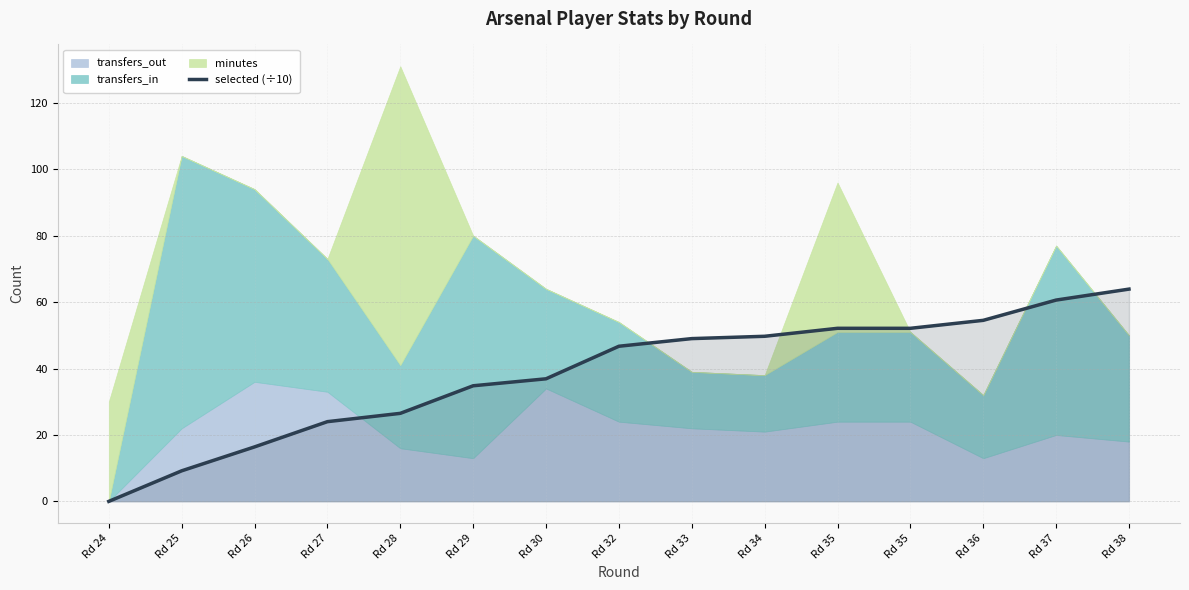

Is it true that the value at Rd 35 is 89.9?

False